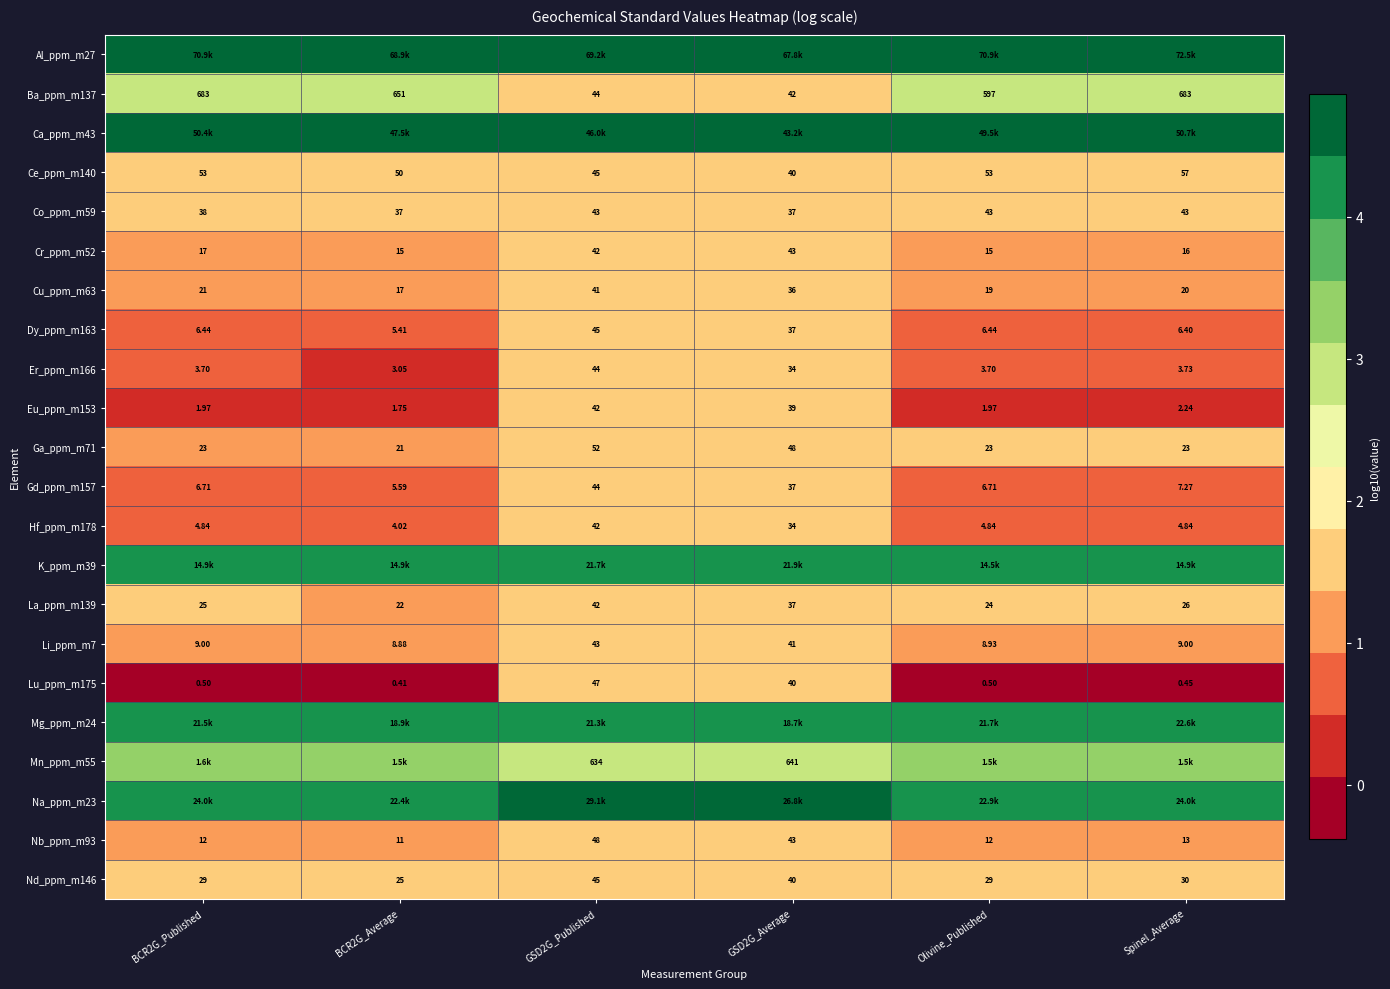

Is the value of Ce_ppm_m140 at Olivine_Published greater than the value of Co_ppm_m59 at GSD2G_Average?

Yes